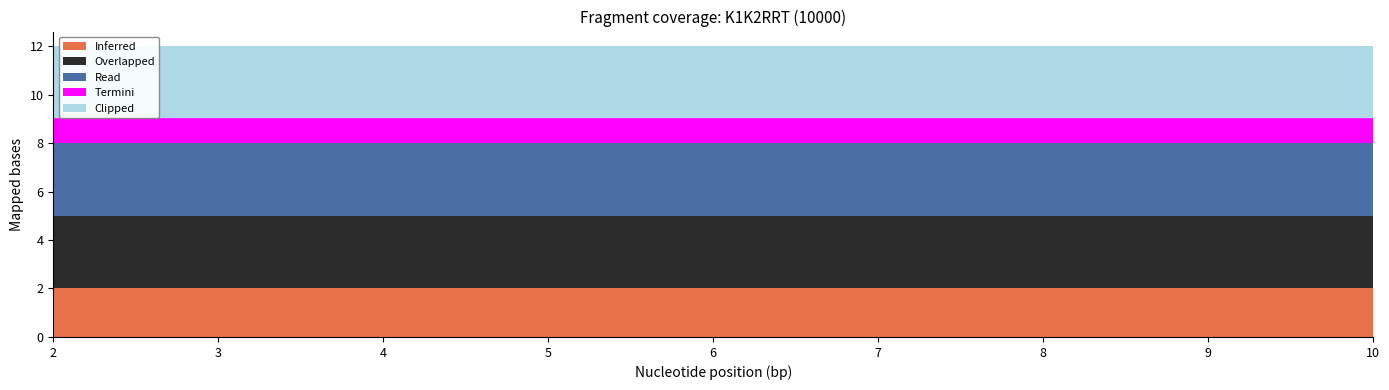

Reading left to right, extract all data points from this chart.

Inferred: 2=2	3=2	4=2	5=2	6=2	7=2	8=2	9=2	10=2
Overlapped: 2=3	3=3	4=3	5=3	6=3	7=3	8=3	9=3	10=3
Read: 2=3	3=3	4=3	5=3	6=3	7=3	8=3	9=3	10=3
Termini: 2=1	3=1	4=1	5=1	6=1	7=1	8=1	9=1	10=1
Clipped: 2=3	3=3	4=3	5=3	6=3	7=3	8=3	9=3	10=3